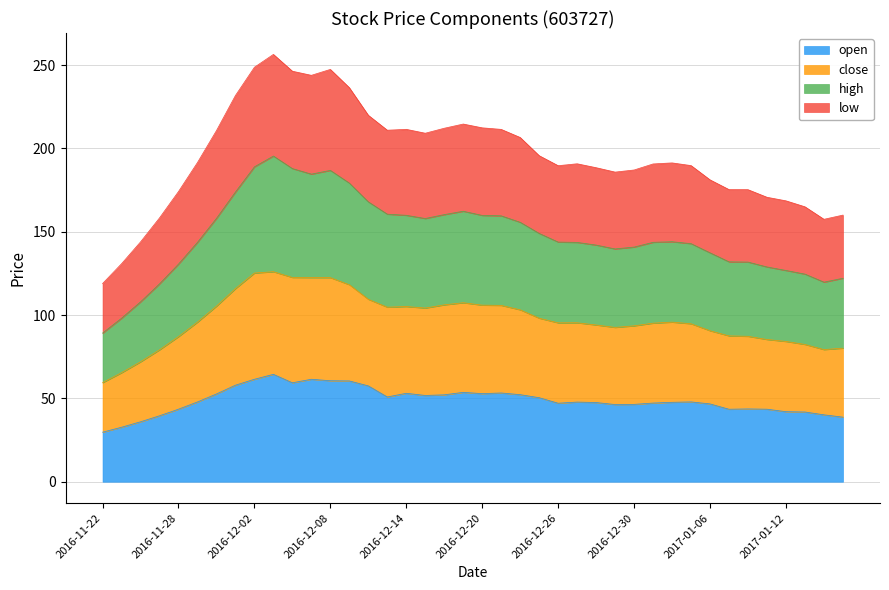

Reading left to right, what are all the values shown in this chart?

open: 2016-11-22=29.7	2016-11-23=32.7	2016-11-24=36.0	2016-11-25=39.6	2016-11-28=43.5	2016-11-29=47.9	2016-11-30=52.7	2016-12-01=57.9	2016-12-02=61.5	2016-12-05=64.4	2016-12-06=59.4	2016-12-07=61.5	2016-12-08=60.6	2016-12-09=60.5	2016-12-12=57.5	2016-12-13=50.9	2016-12-14=53.1	2016-12-15=51.8	2016-12-16=52.1	2016-12-19=53.6	2016-12-20=52.9	2016-12-21=53.2	2016-12-22=52.2	2016-12-23=50.4	2016-12-26=47.1	2016-12-27=47.8	2016-12-28=47.5	2016-12-29=46.3	2016-12-30=46.4	2017-01-03=47.2	2017-01-04=47.6	2017-01-05=47.9	2017-01-06=46.7	2017-01-09=43.5	2017-01-10=43.7	2017-01-11=43.5	2017-01-12=42.0	2017-01-13=41.8	2017-01-16=40.1	2017-01-17=38.8
close: 2016-11-22=59.4	2016-11-23=65.4	2016-11-24=71.9	2016-11-25=79.1	2016-11-28=87.0	2016-11-29=95.7	2016-11-30=105.3	2016-12-01=115.9	2016-12-02=125.2	2016-12-05=126.0	2016-12-06=122.6	2016-12-07=122.5	2016-12-08=122.5	2016-12-09=118.2	2016-12-12=109.5	2016-12-13=104.7	2016-12-14=105.1	2016-12-15=104.2	2016-12-16=106.1	2016-12-19=107.4	2016-12-20=105.9	2016-12-21=105.8	2016-12-22=103.1	2016-12-23=98.1	2016-12-26=95.3	2016-12-27=95.4	2016-12-28=94.0	2016-12-29=92.6	2016-12-30=93.5	2017-01-03=95.1	2017-01-04=95.7	2017-01-05=94.8	2017-01-06=90.6	2017-01-09=87.5	2017-01-10=87.2	2017-01-11=85.3	2017-01-12=84.2	2017-01-13=82.4	2017-01-16=79.3	2017-01-17=80.1
high: 2016-11-22=89.2	2016-11-23=98.1	2016-11-24=107.9	2016-11-25=118.7	2016-11-28=130.6	2016-11-29=143.6	2016-11-30=158.0	2016-12-01=173.8	2016-12-02=188.9	2016-12-05=195.4	2016-12-06=187.9	2016-12-07=184.5	2016-12-08=186.8	2016-12-09=179.2	2016-12-12=167.9	2016-12-13=160.5	2016-12-14=159.8	2016-12-15=157.9	2016-12-16=160.3	2016-12-19=162.3	2016-12-20=159.8	2016-12-21=159.5	2016-12-22=155.7	2016-12-23=149.0	2016-12-26=143.8	2016-12-27=143.6	2016-12-28=142.0	2016-12-29=139.7	2016-12-30=140.8	2017-01-03=143.6	2017-01-04=144.0	2017-01-05=142.8	2017-01-06=137.3	2017-01-09=131.9	2017-01-10=131.8	2017-01-11=128.9	2017-01-12=126.8	2017-01-13=124.6	2017-01-16=119.7	2017-01-17=122.1
low: 2016-11-22=118.9	2016-11-23=130.8	2016-11-24=143.9	2016-11-25=158.3	2016-11-28=174.1	2016-11-29=191.5	2016-11-30=210.7	2016-12-01=231.7	2016-12-02=248.7	2016-12-05=256.4	2016-12-06=246.3	2016-12-07=243.8	2016-12-08=247.4	2016-12-09=236.4	2016-12-12=219.8	2016-12-13=210.9	2016-12-14=211.4	2016-12-15=209.1	2016-12-16=212.1	2016-12-19=214.6	2016-12-20=212.3	2016-12-21=211.4	2016-12-22=206.5	2016-12-23=195.6	2016-12-26=189.6	2016-12-27=190.8	2016-12-28=188.4	2016-12-29=185.8	2016-12-30=187.0	2017-01-03=190.7	2017-01-04=191.3	2017-01-05=189.7	2017-01-06=181.1	2017-01-09=175.3	2017-01-10=175.2	2017-01-11=170.7	2017-01-12=168.5	2017-01-13=164.9	2017-01-16=157.4	2017-01-17=160.0